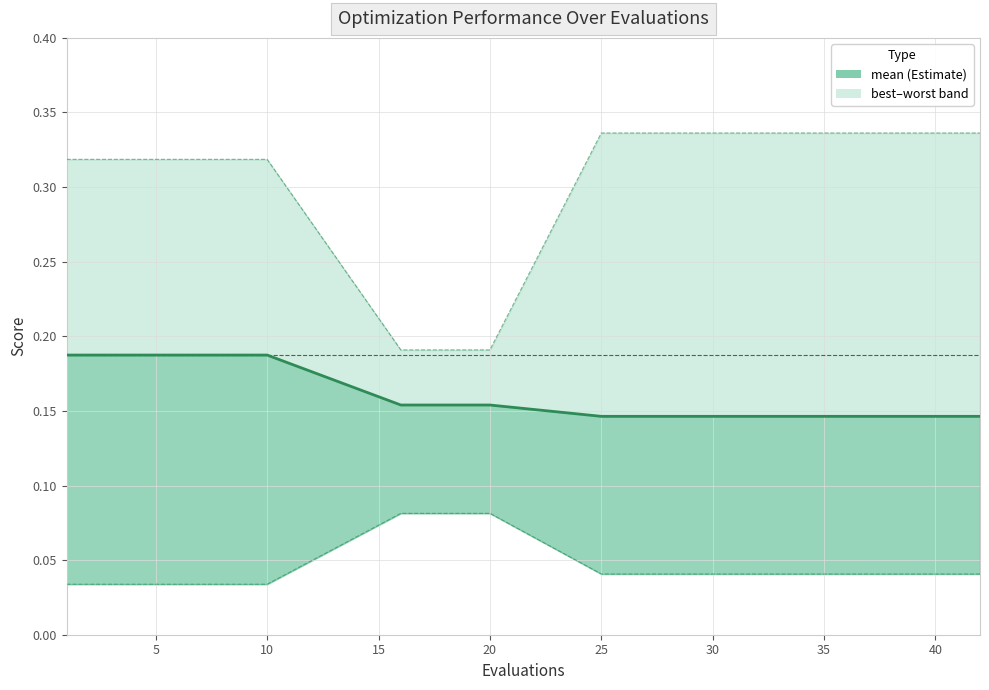

Count the values in the range 0 to 1.

15